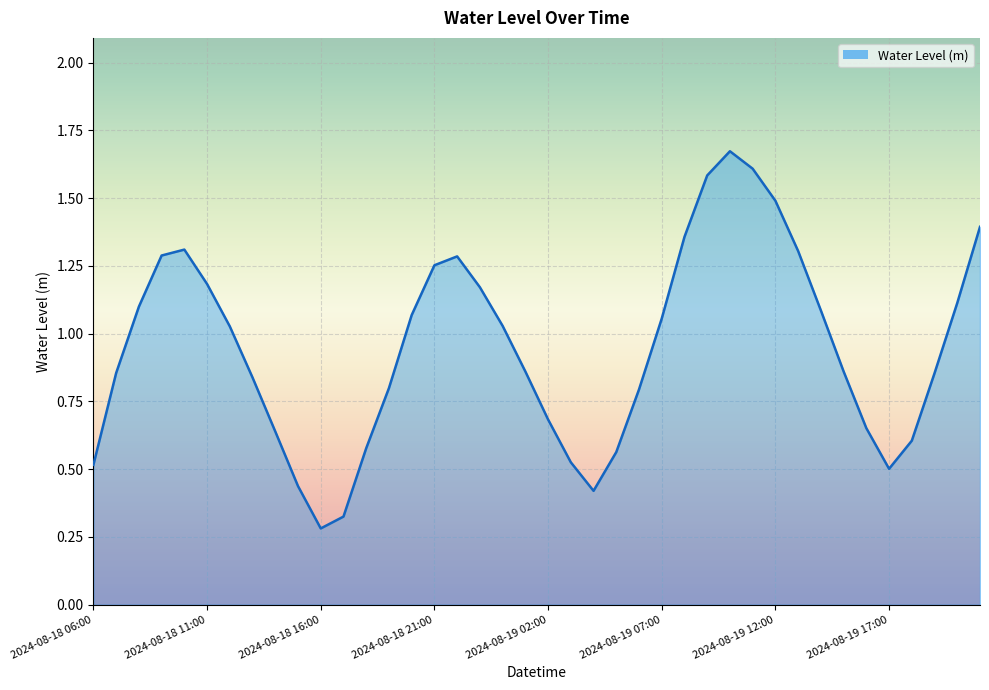

Where is the data nearest to the value 0?

2024-08-18 16:00